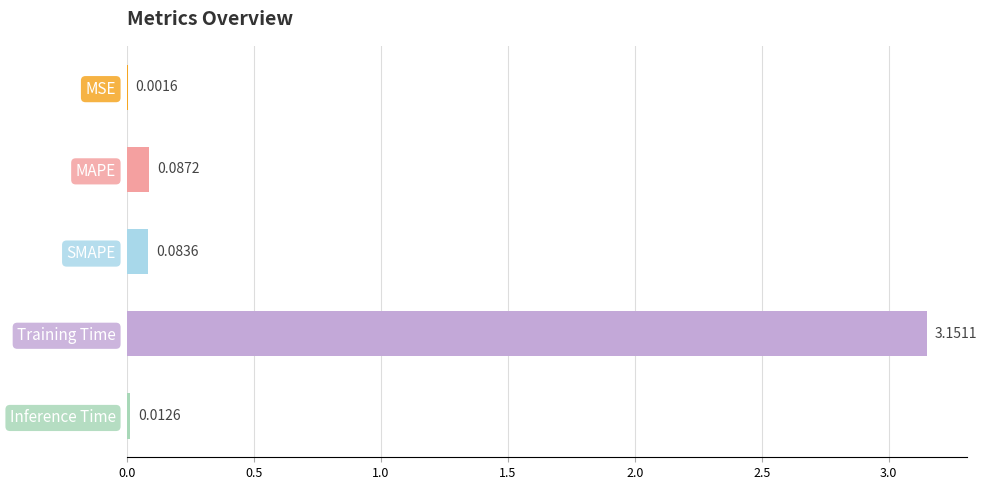

Which has a higher value, Training Time or SMAPE?

Training Time